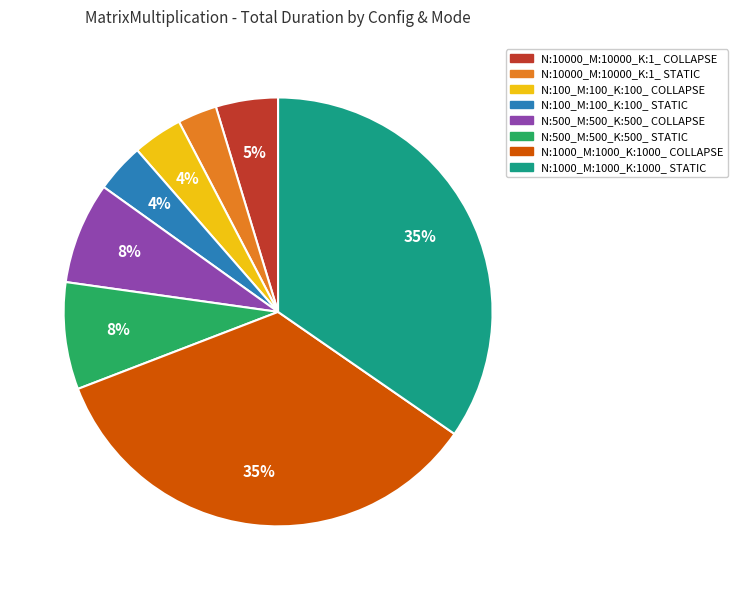

Does N:10000_M:10000_K:1_ STATIC represent more than half of the total?

No